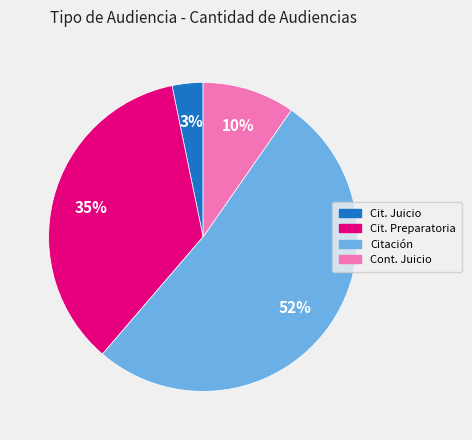

Is there a majority slice in this chart?

Yes